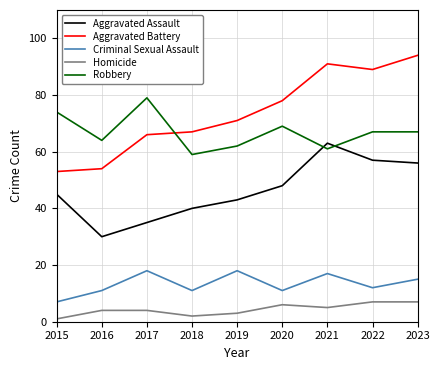

True or false: Homicide has a value of 6 at 2020.

True